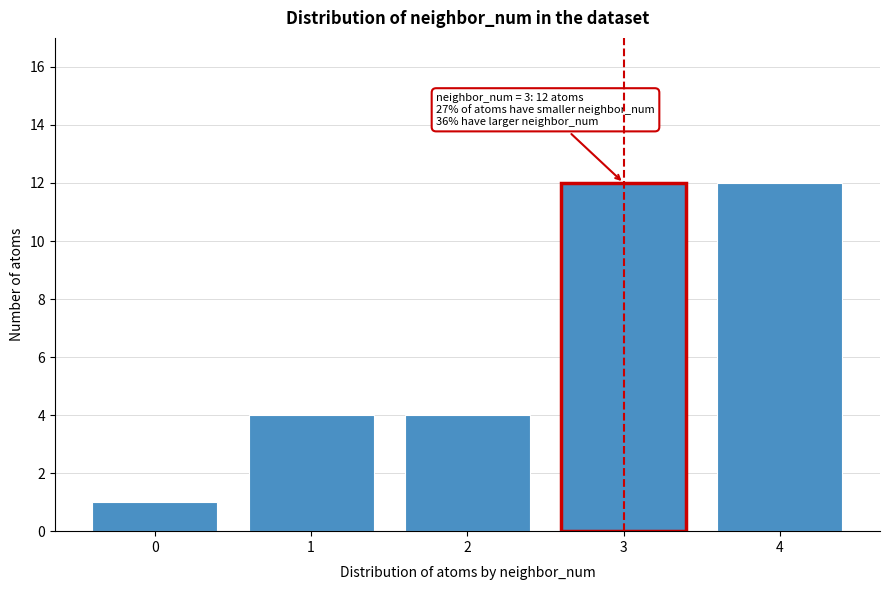

Reading left to right, list all the values displayed in this chart.

1	4	4	12	12